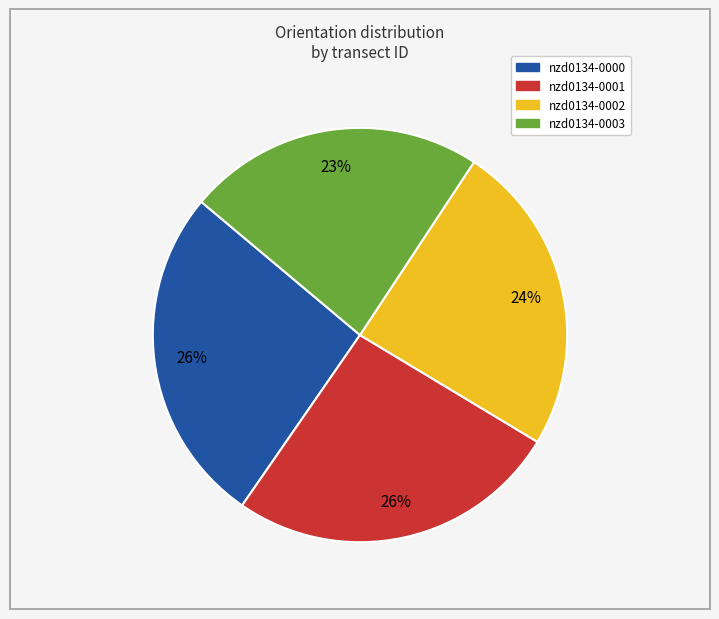

How many segments does this pie chart have?

4